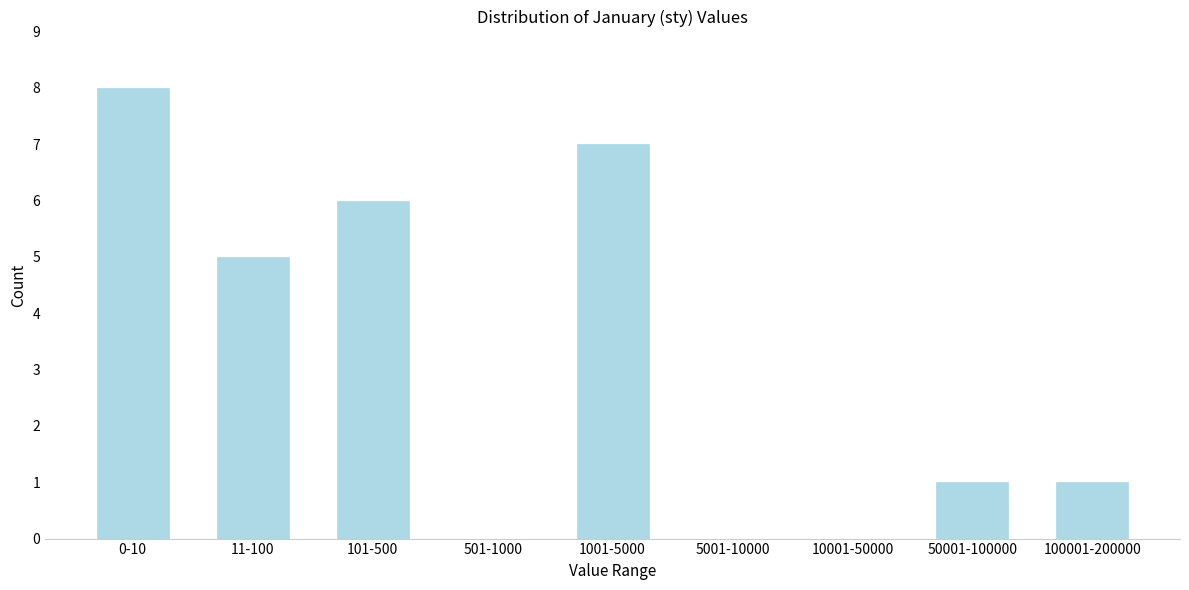

Reading left to right, transcribe all the data shown in this chart.

0-10=8	11-100=5	101-500=6	501-1000=0	1001-5000=7	5001-10000=0	10001-50000=0	50001-100000=1	100001-200000=1